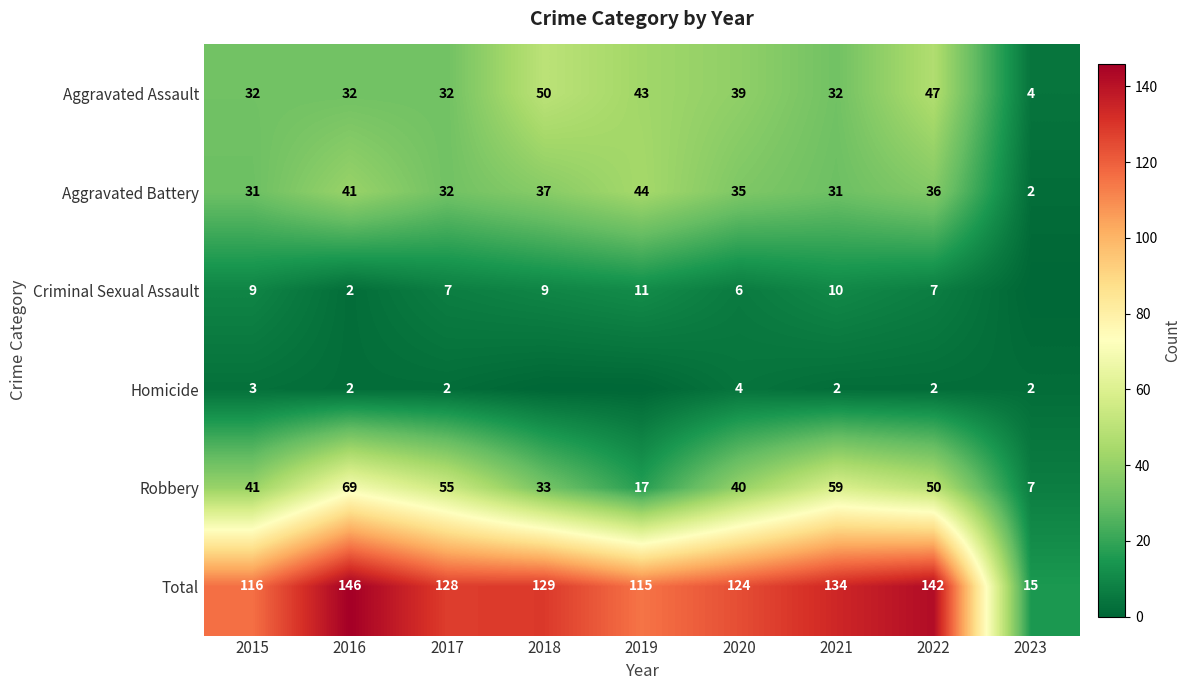

What is the average value of the Aggravated Battery series?

32